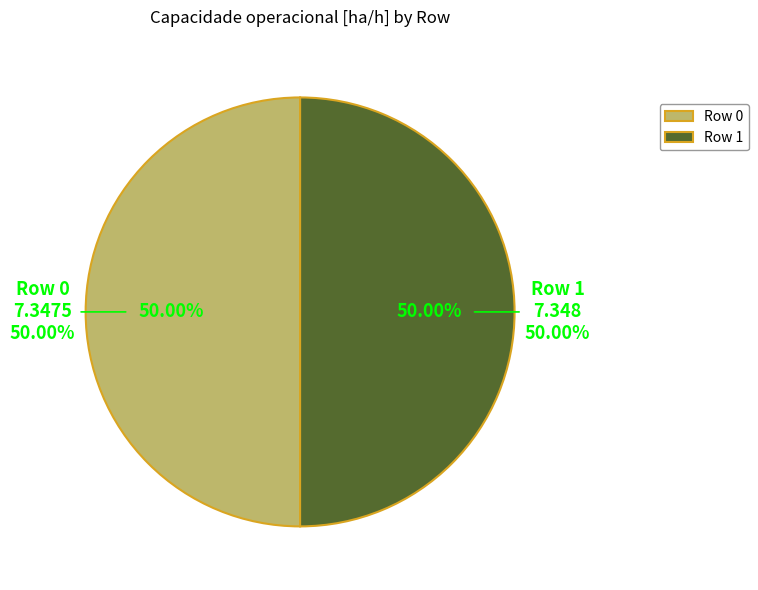

To the nearest percent, what portion does Row 1 represent?

50%